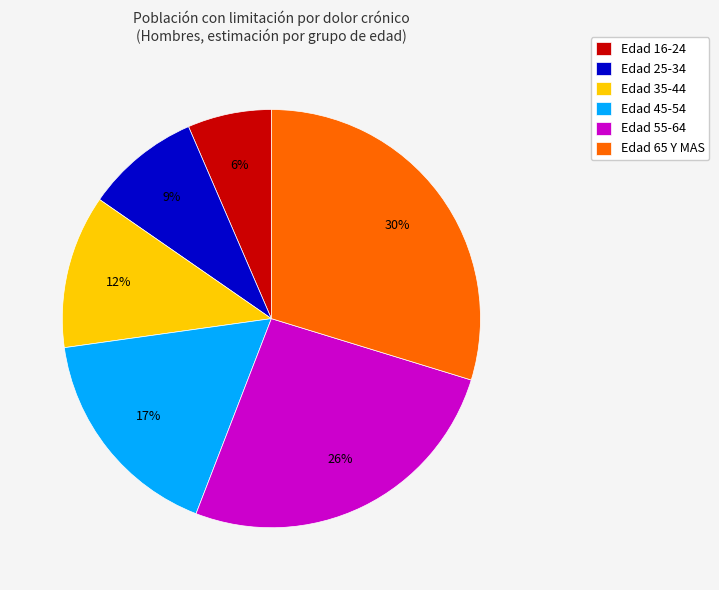

Combined, do Edad 55-64 and Edad 45-54 account for over 50%?

No